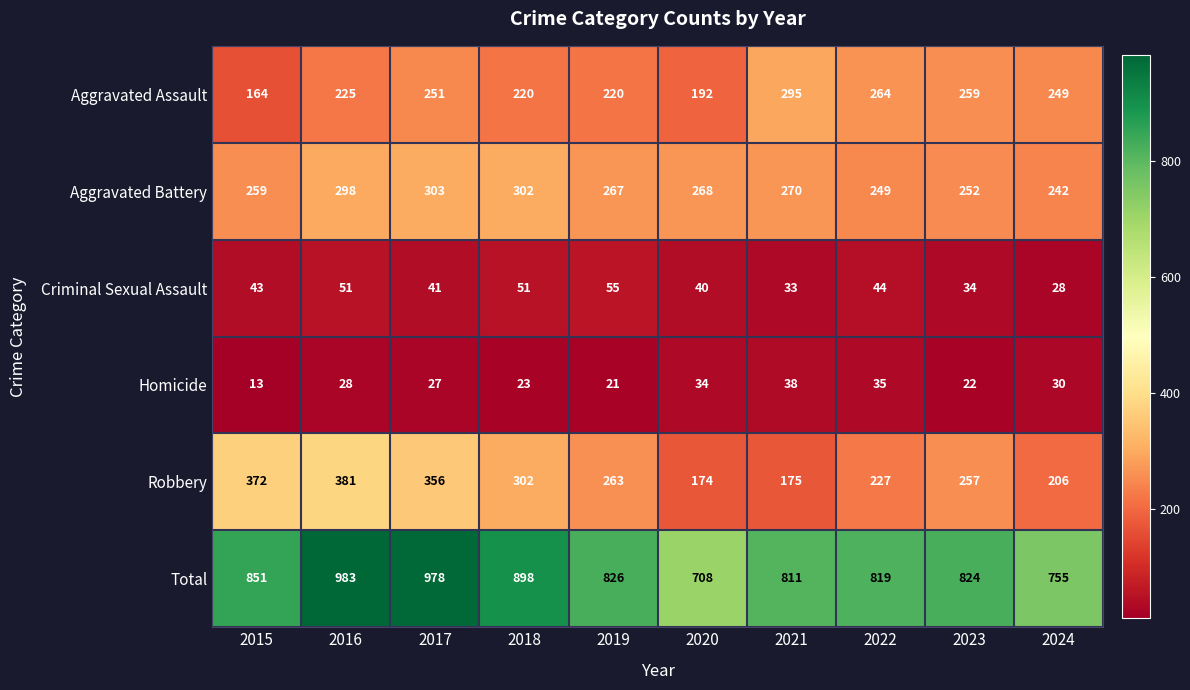

True or false: Criminal Sexual Assault has a value of 18 at 2018.

False